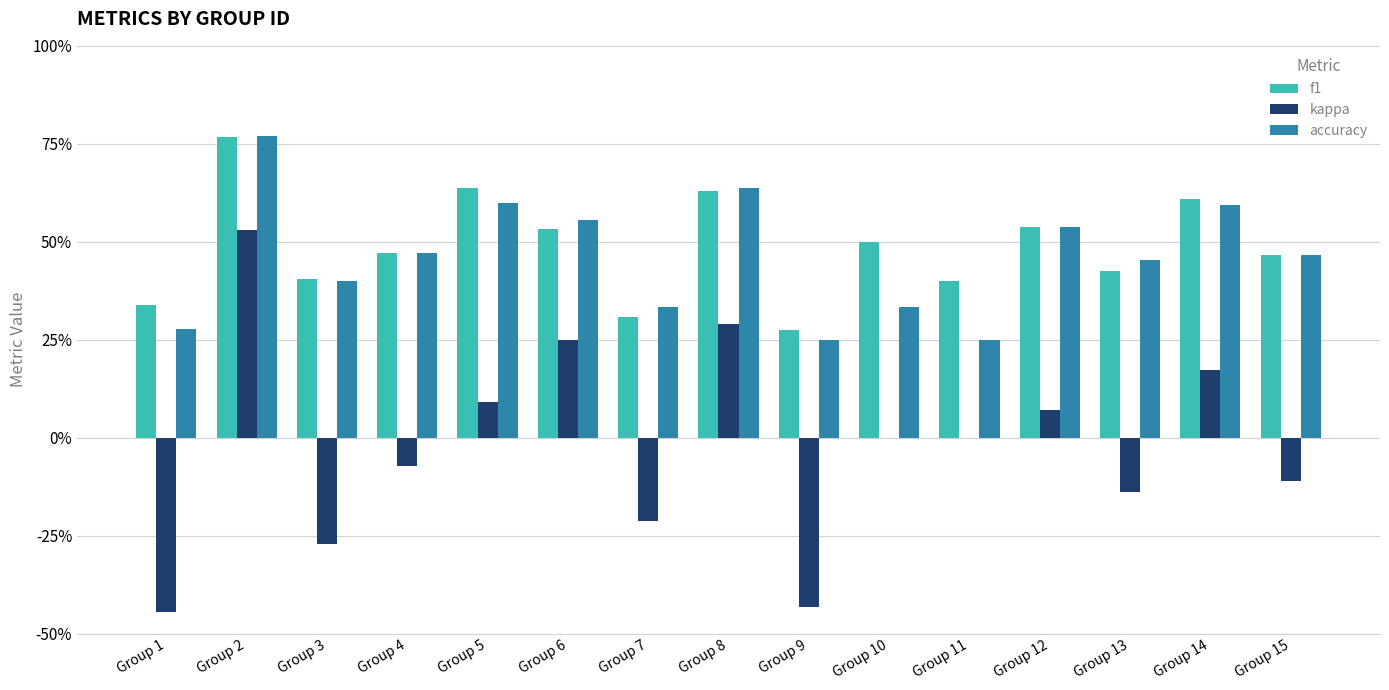

At which label does kappa reach its peak?

Group 2